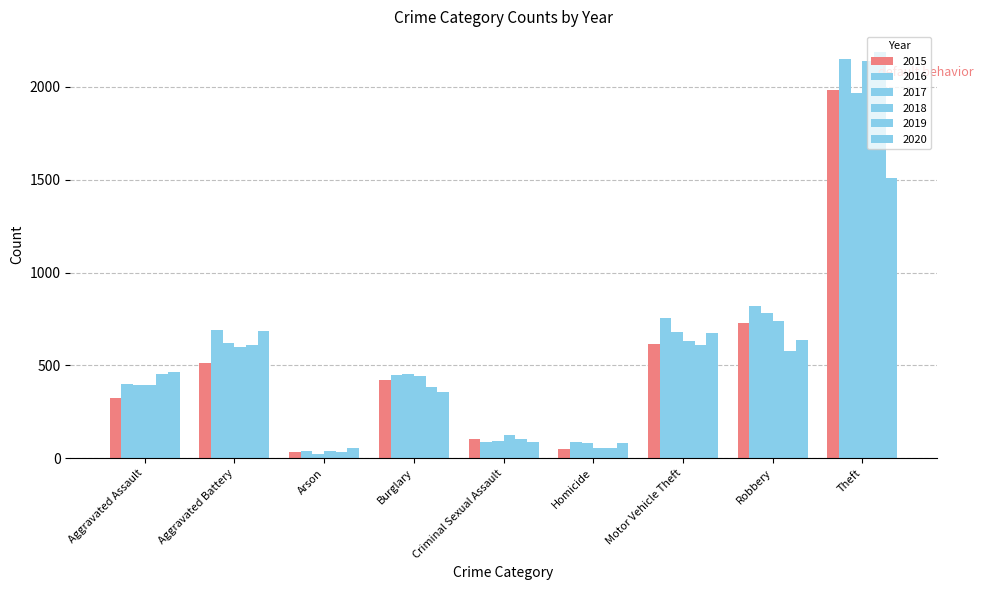

What is the greatest value displayed?

2190